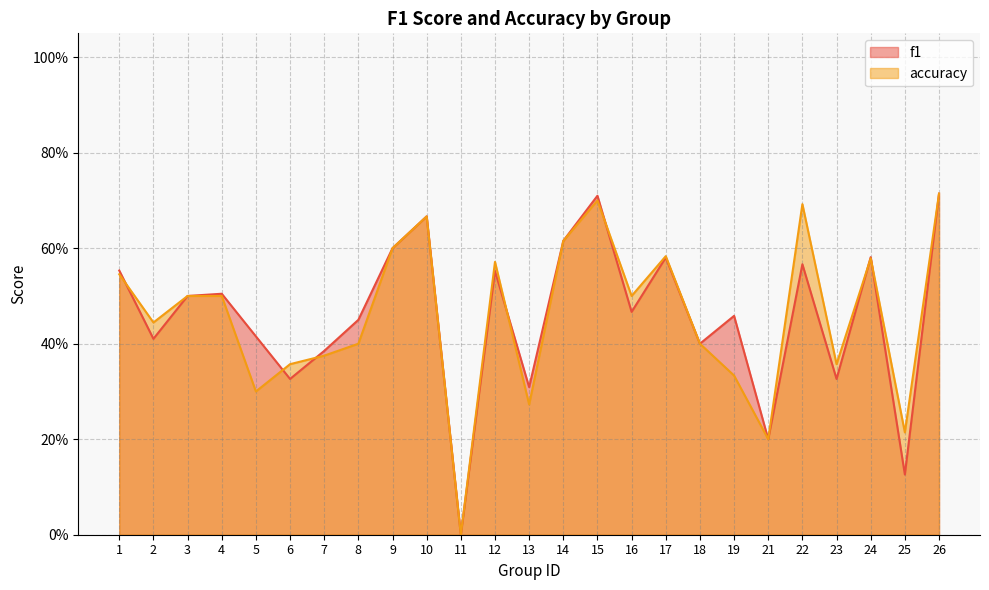

In f1, how many points are higher than both neighbors (excluding endpoints)?

8